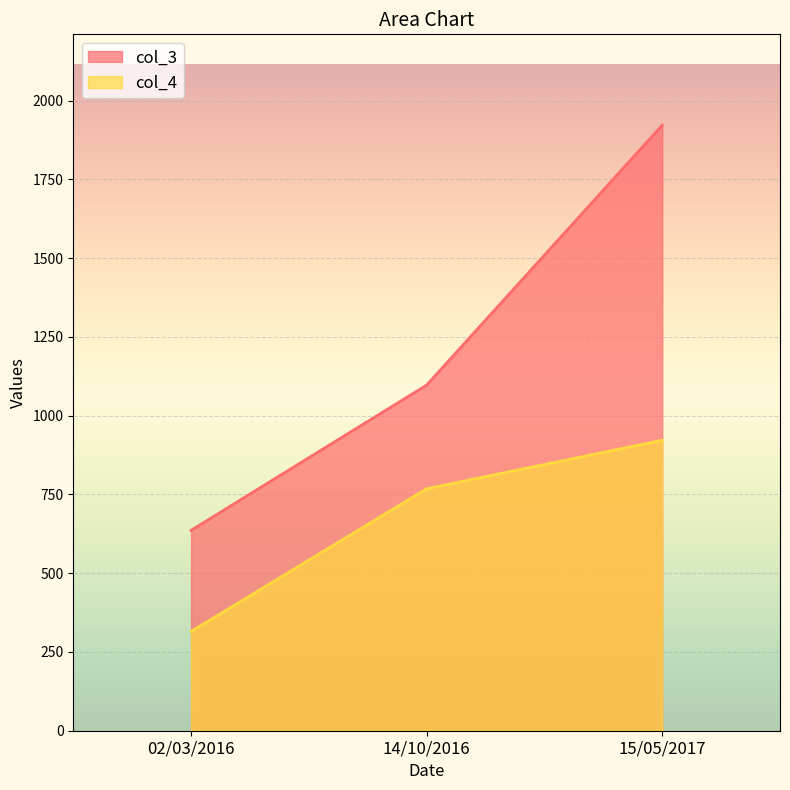

What value does the col_3 series have at 14/10/2016, to the nearest 50?

1100